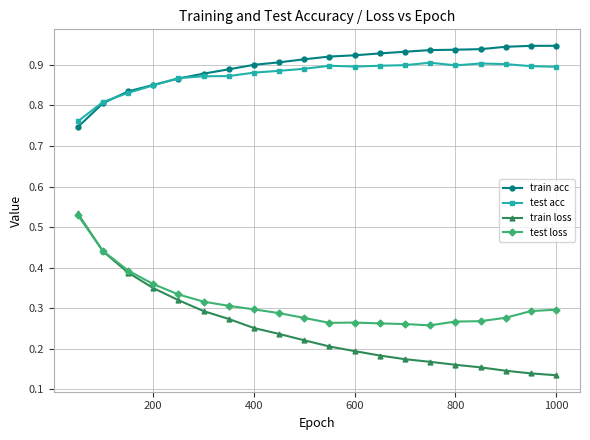

True or false: train acc and train loss cross at least once.

False